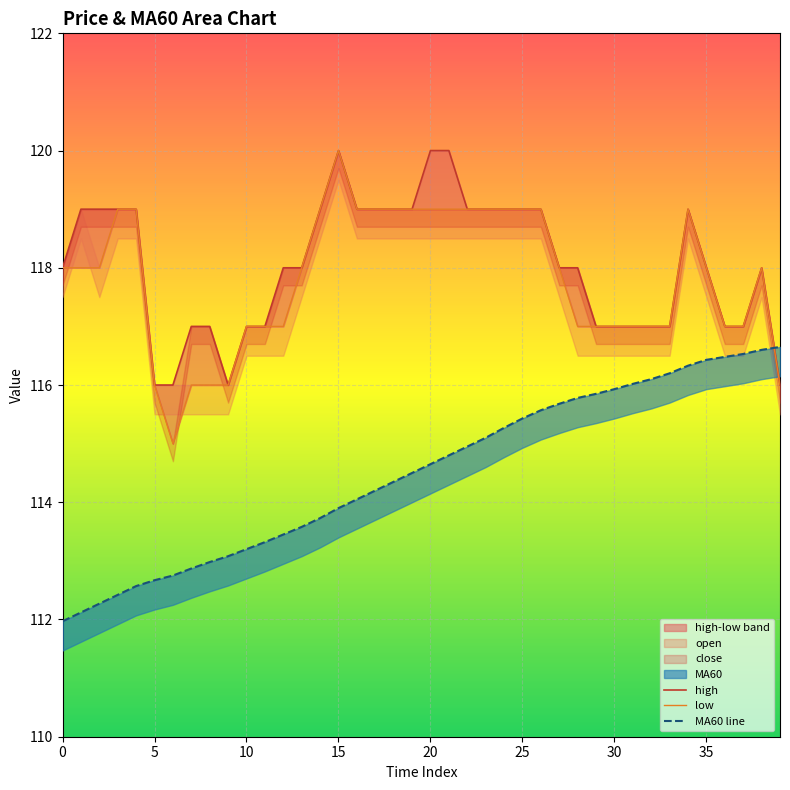

What is the sum of the high values at 26 and 9?

235.0